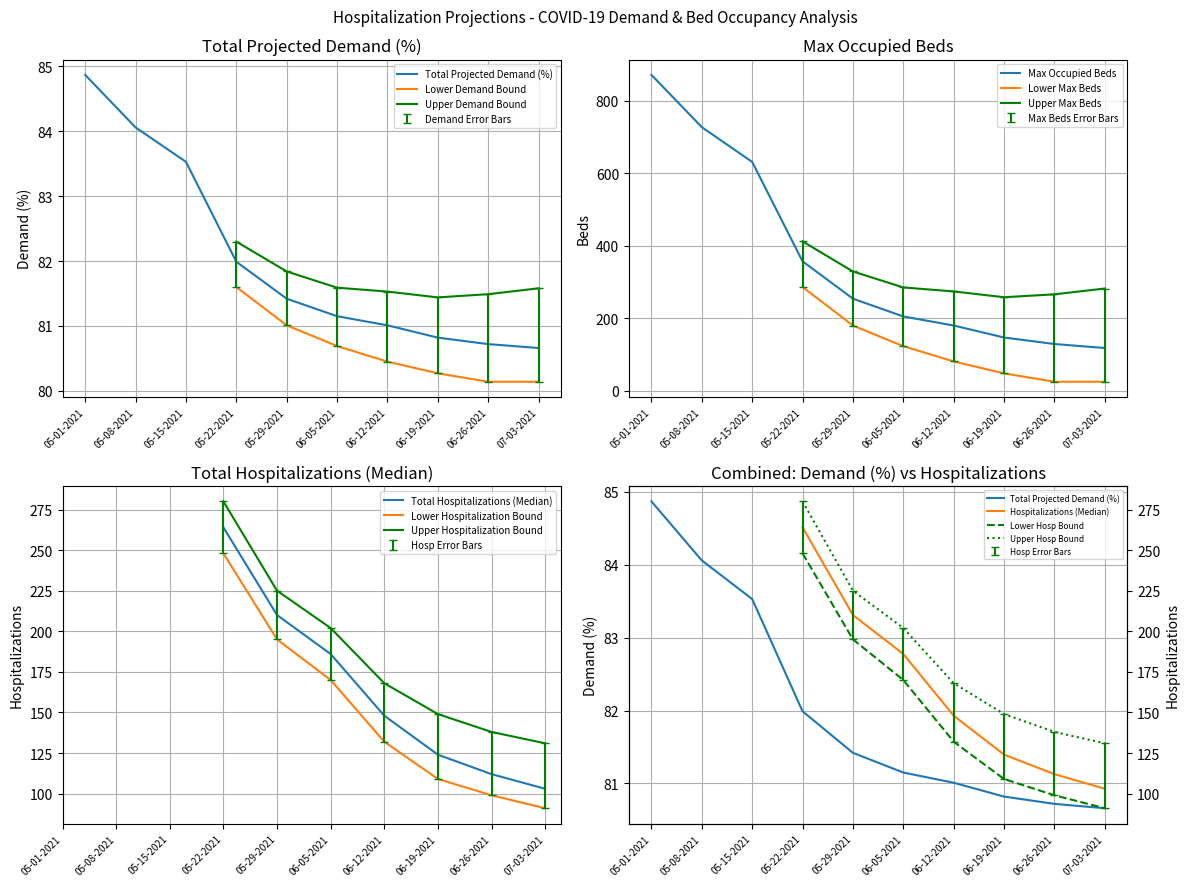

Which series has the widest spread of values?

Max Occupied Beds